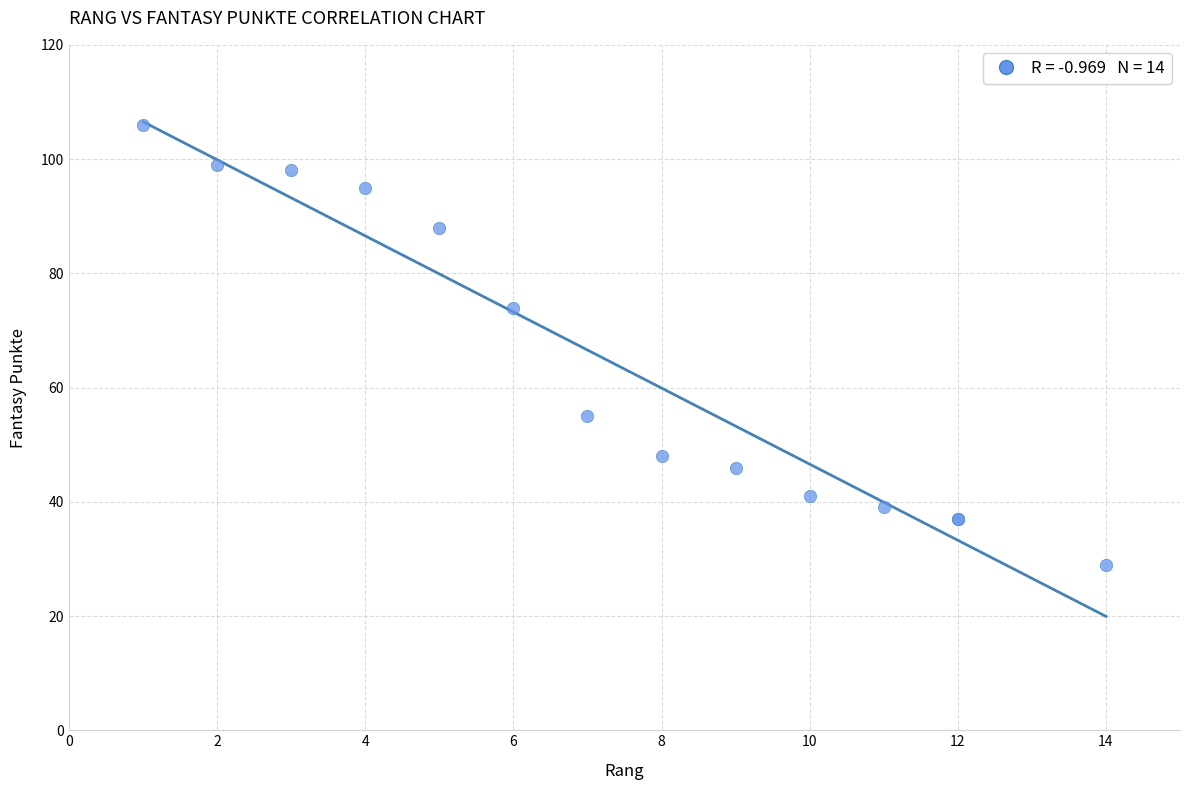

What Y value in the scatter plot is closest to 67?

74